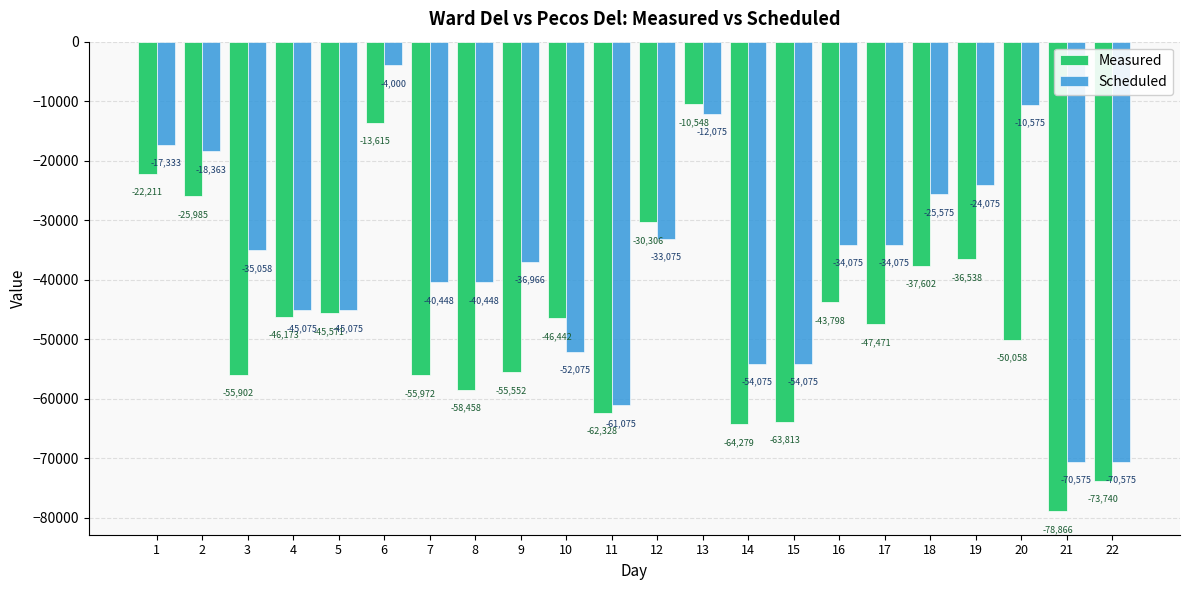

Which series has the largest range (max minus min)?

Measured